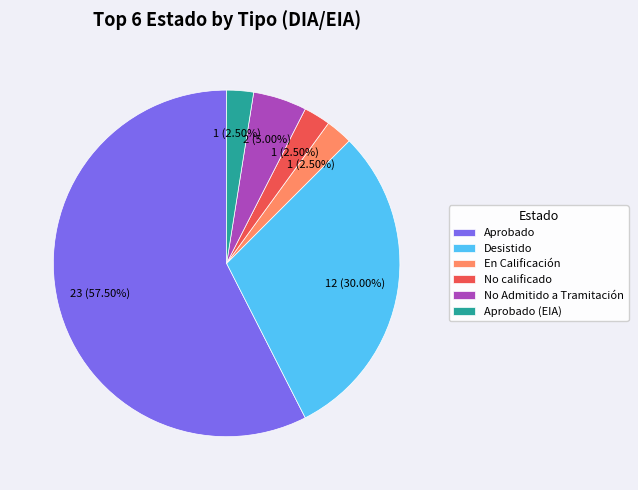

The Aprobado slice represents 69% of the pie. True or false?

False